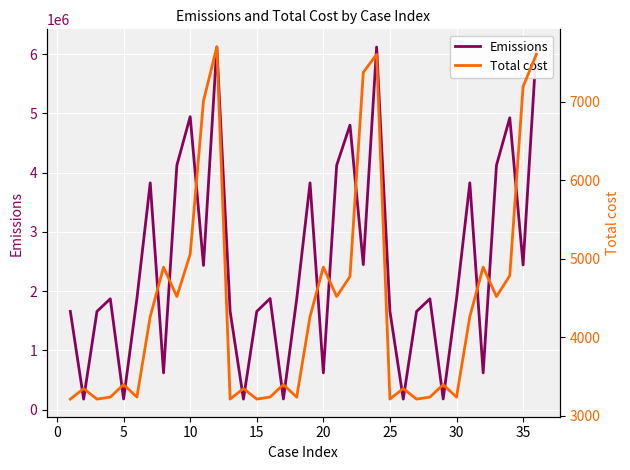

What are all the series names shown in the legend?

Emissions, Total cost